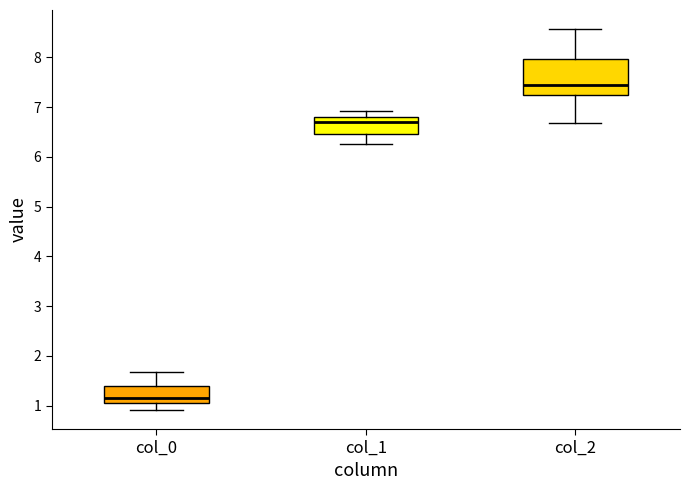

Reading left to right, transcribe this box plot: for each box, give where its median line is, the range the box spans, and where its two whiskers end, as read against the y-axis. The values are not printed on the chart, so give them approximately, as read against the axis.

col_0: median 1.2, box 1.1 to 1.4, whiskers 0.9 to 1.7
col_1: median 6.7, box 6.5 to 6.8, whiskers 6.3 to 6.9
col_2: median 7.5, box 7.3 to 8.0, whiskers 6.7 to 8.6